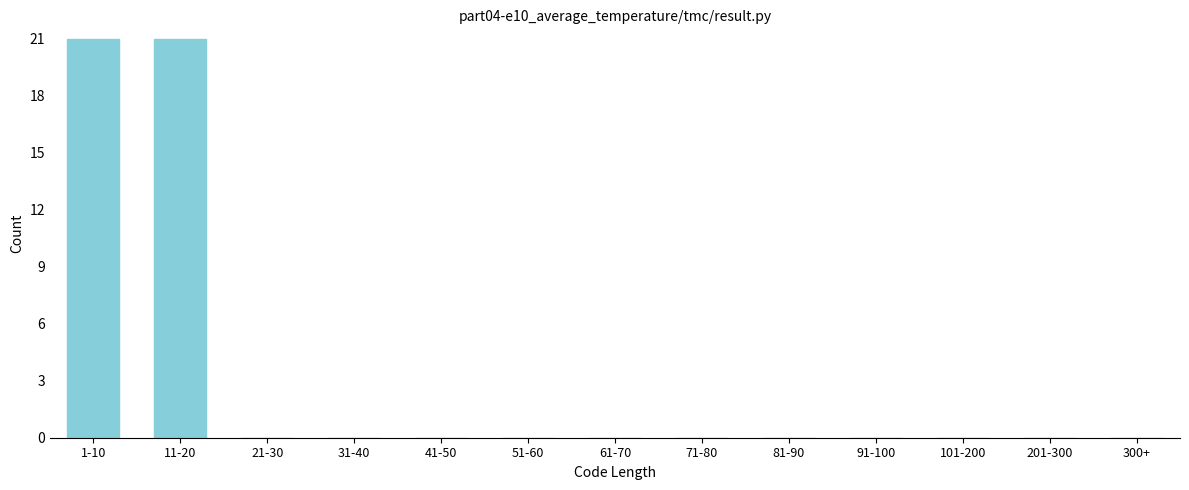

Reading left to right, transcribe all the data shown in this chart.

1-10=21	11-20=21	21-30=0	31-40=0	41-50=0	51-60=0	61-70=0	71-80=0	81-90=0	91-100=0	101-200=0	201-300=0	300+=0